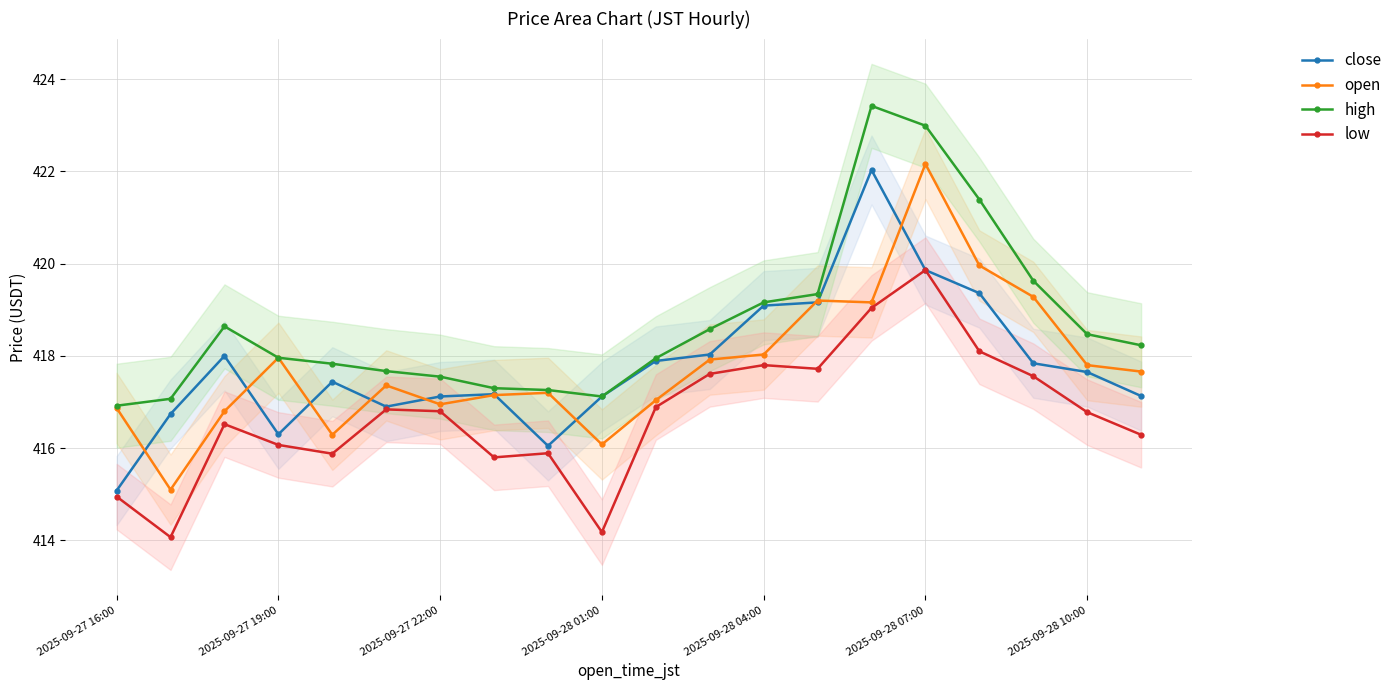

The value of high at 2025-09-28 07:00 is 157.1. True or false?

False